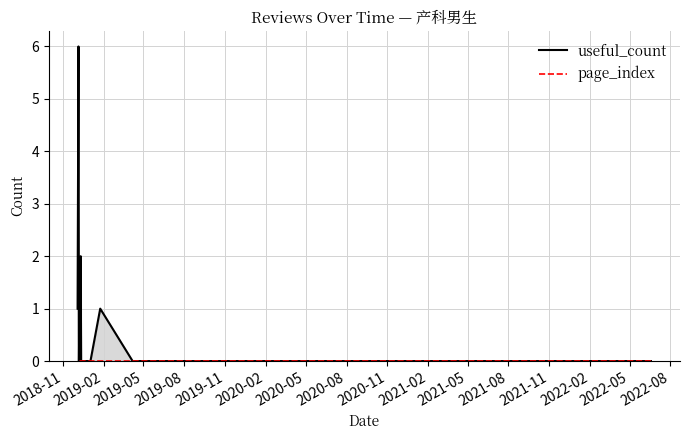

Reading right to left, list all the values displayed in this chart.

useful_count: 1	6	0	0	0	0	1	0	0	0	0	0	2	0	0	0	0	0	0	0	0	0	1	0	0	0	0	0	0	0	0	0	0
page_index: 0	0	0	0	0	0	0	0	0	0	0	0	0	0	0	0	0	0	0	0	0	0	0	0	0	0	0	0	0	0	0	0	0